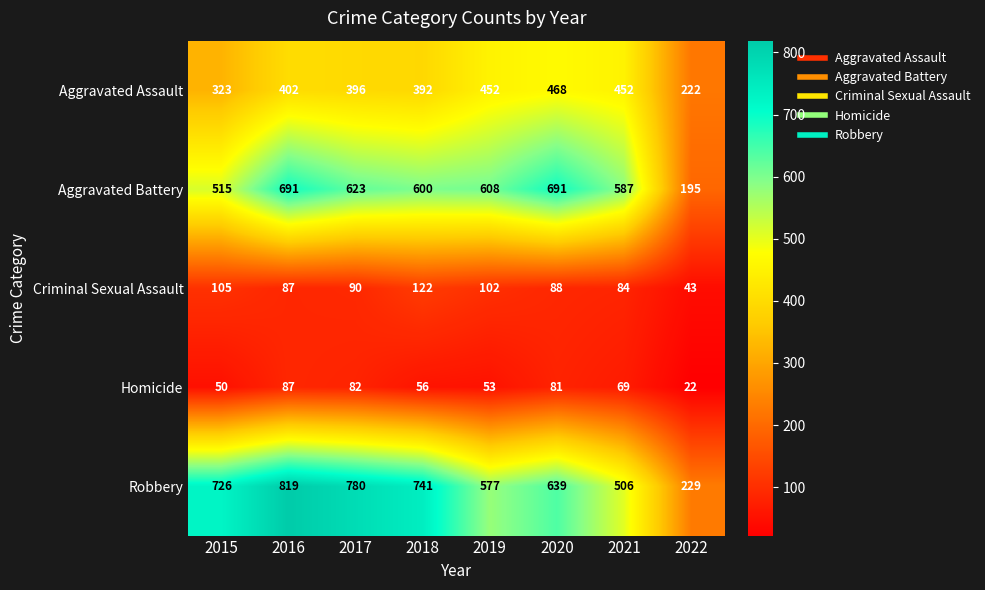

What is the sum of the Robbery values at 2020 and 2018?

1380